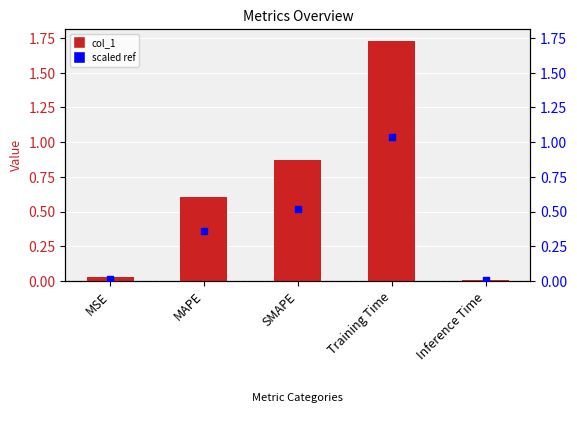

Which series reaches the minimum Y coordinate?

scaled ref